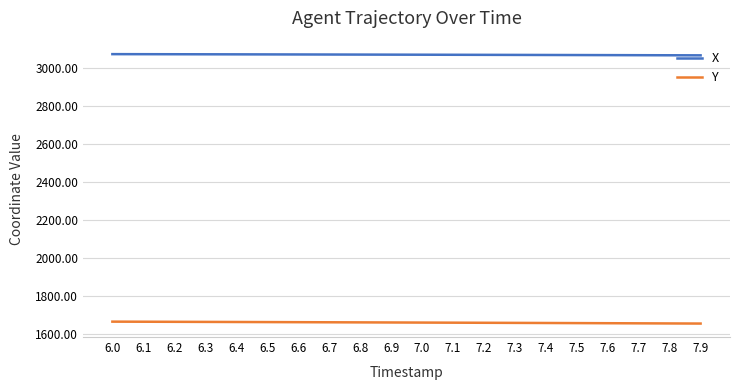

What position from the left is 7.1?

12